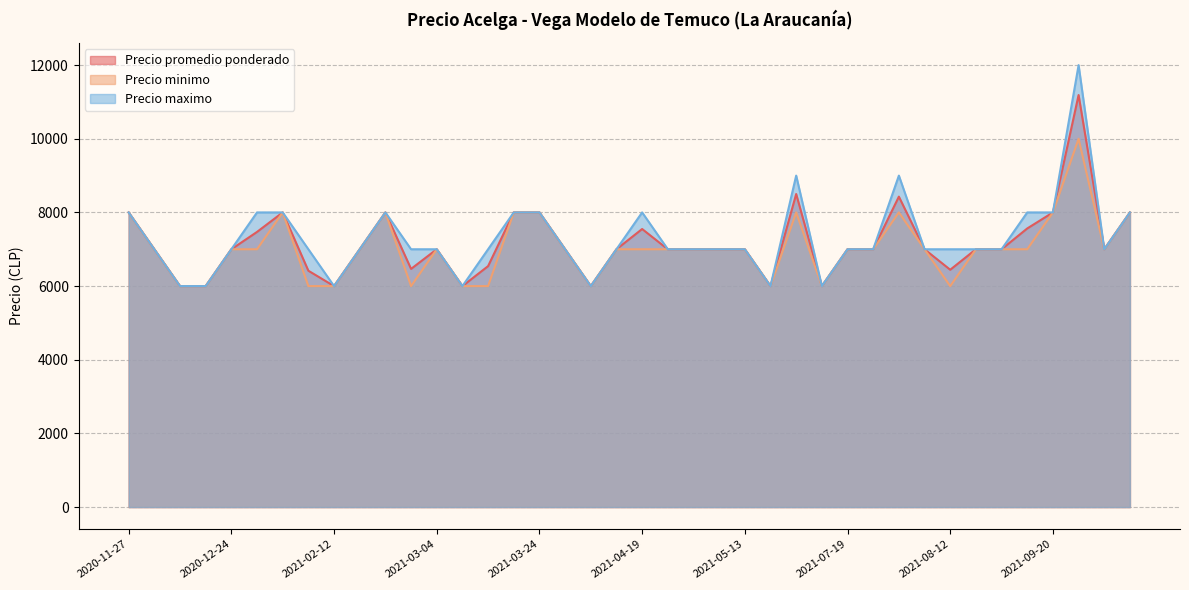

List the series in order of their peak value, lowest first.

Precio minimo, Precio promedio ponderado, Precio maximo